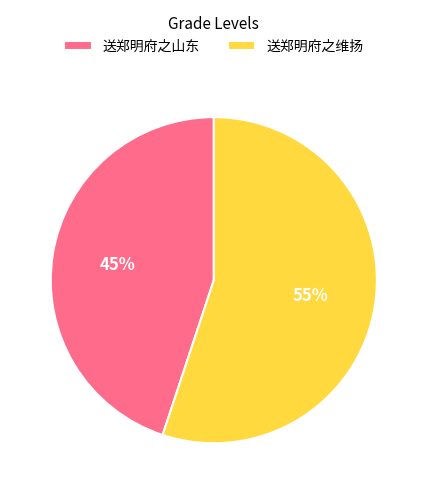

To the nearest percent, what is the difference between the 送郑明府之维扬 and 送郑明府之山东 slice percentages?

10%